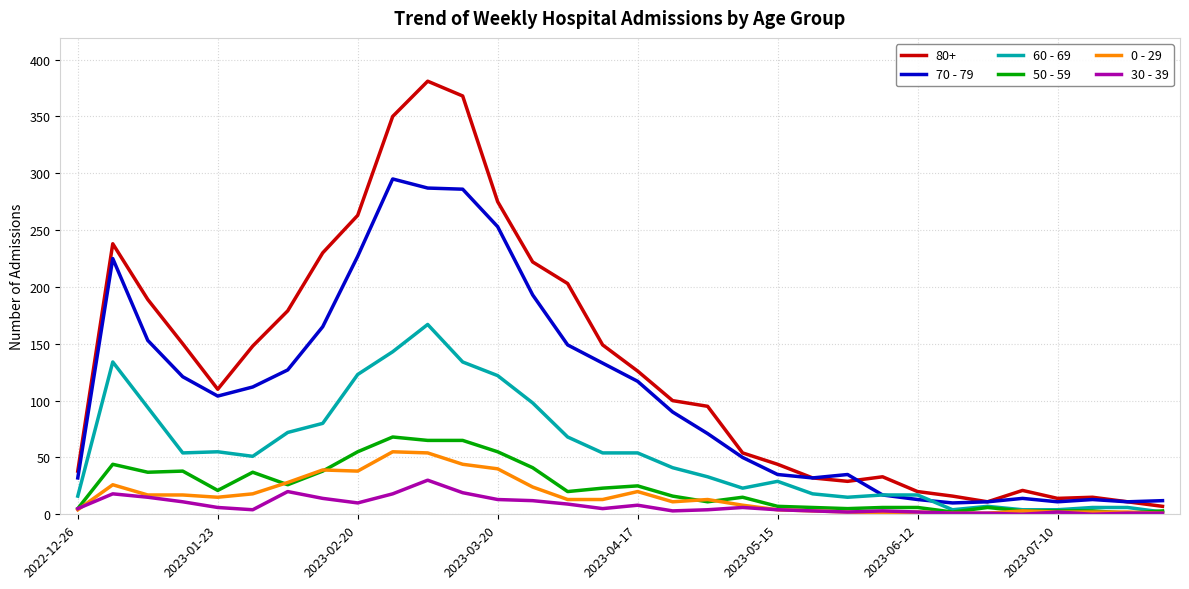

True or false: 70 - 79 and 0 - 29 cross at least once.

False